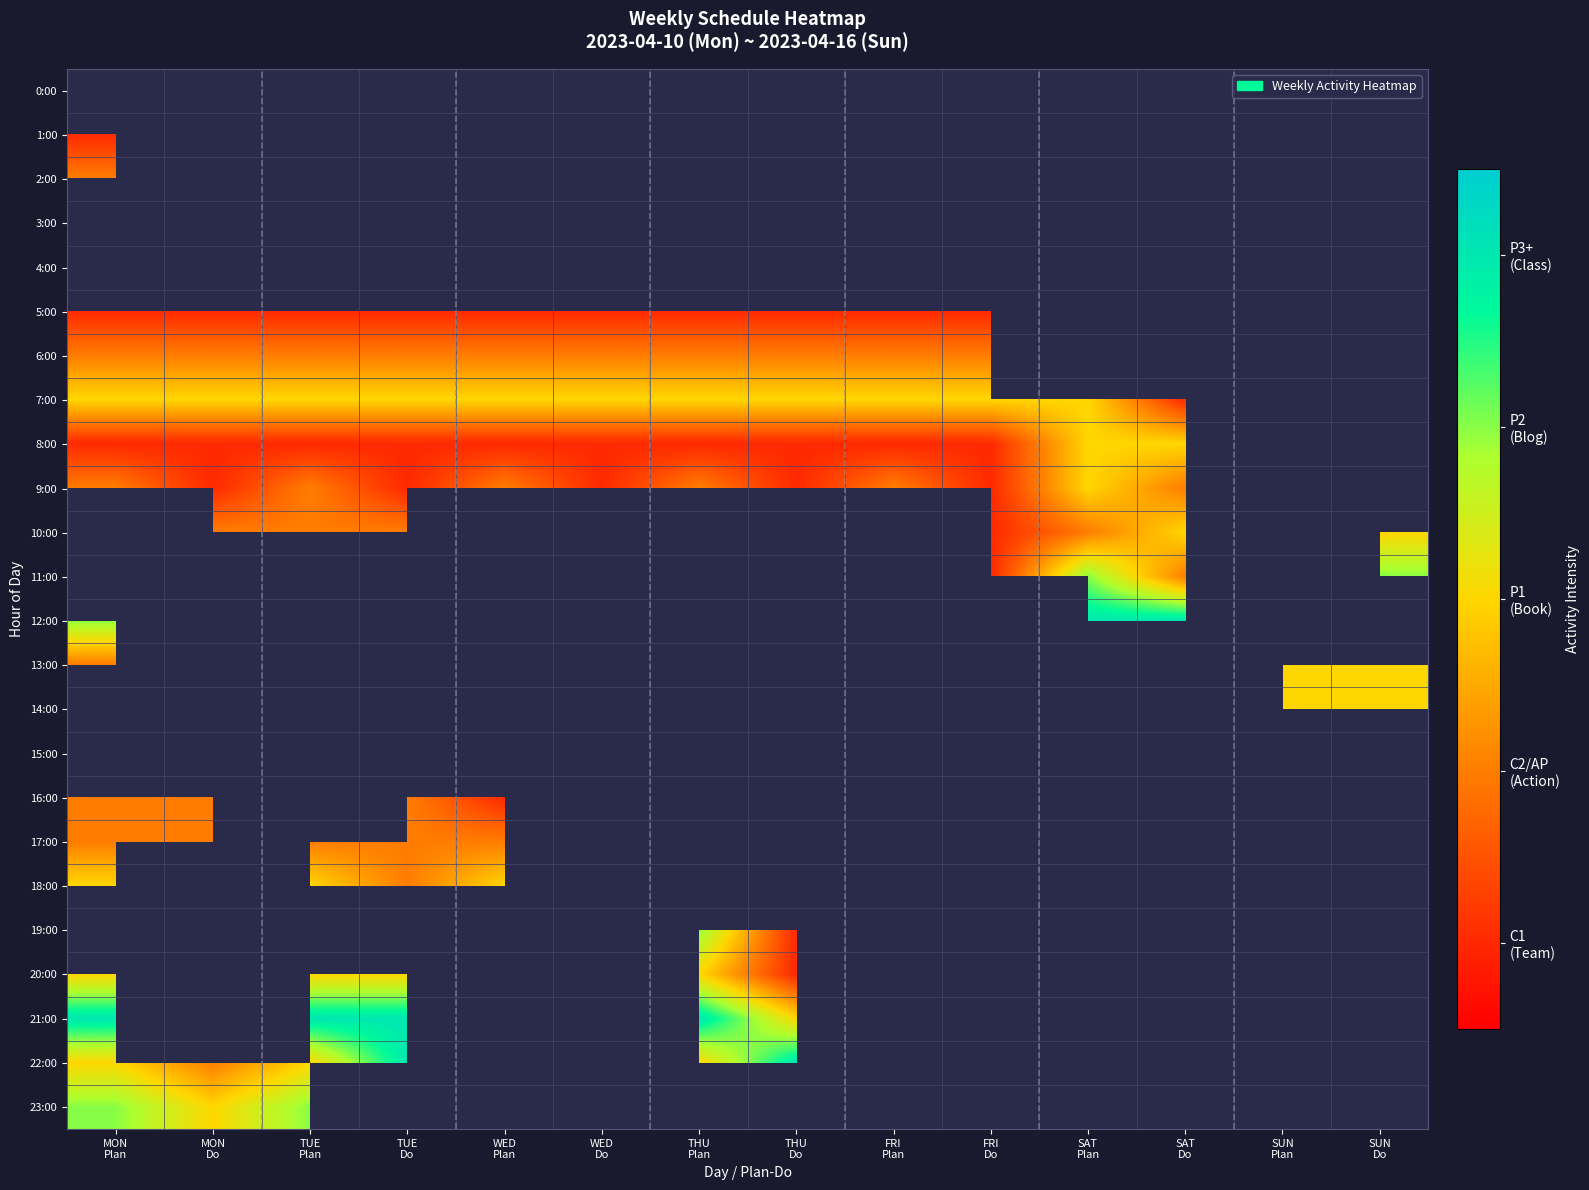

What is the maximum value shown in the chart?

5